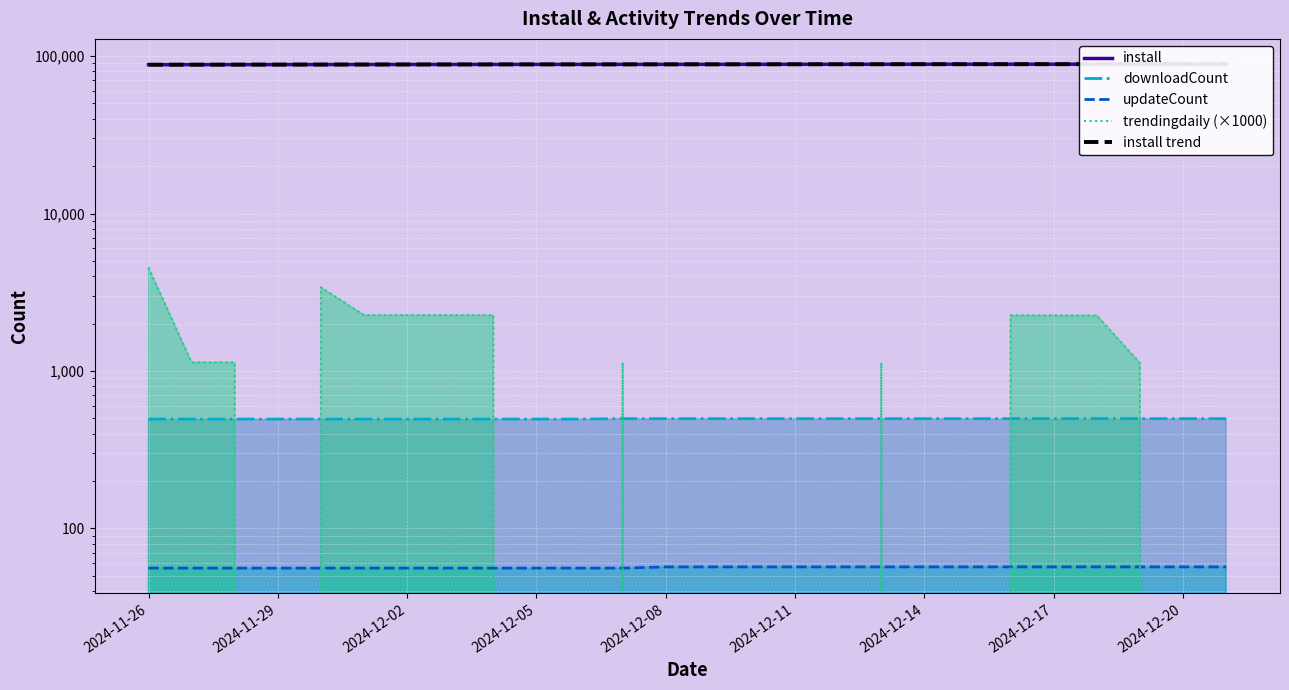

What is the label of the 2nd point from the left?

2024-11-29